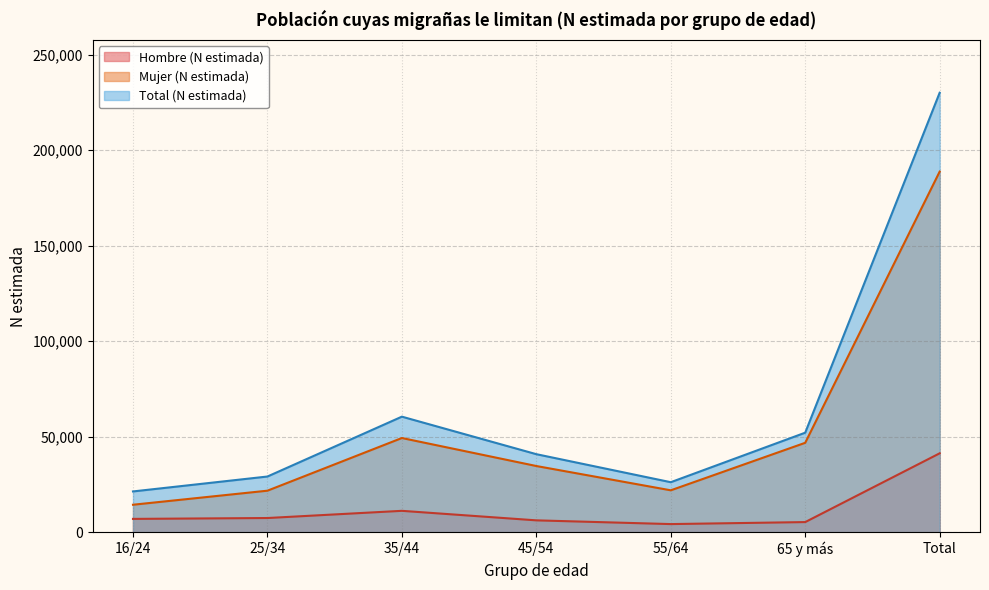

What is the minimum value for Hombre (N estimada)?

4243